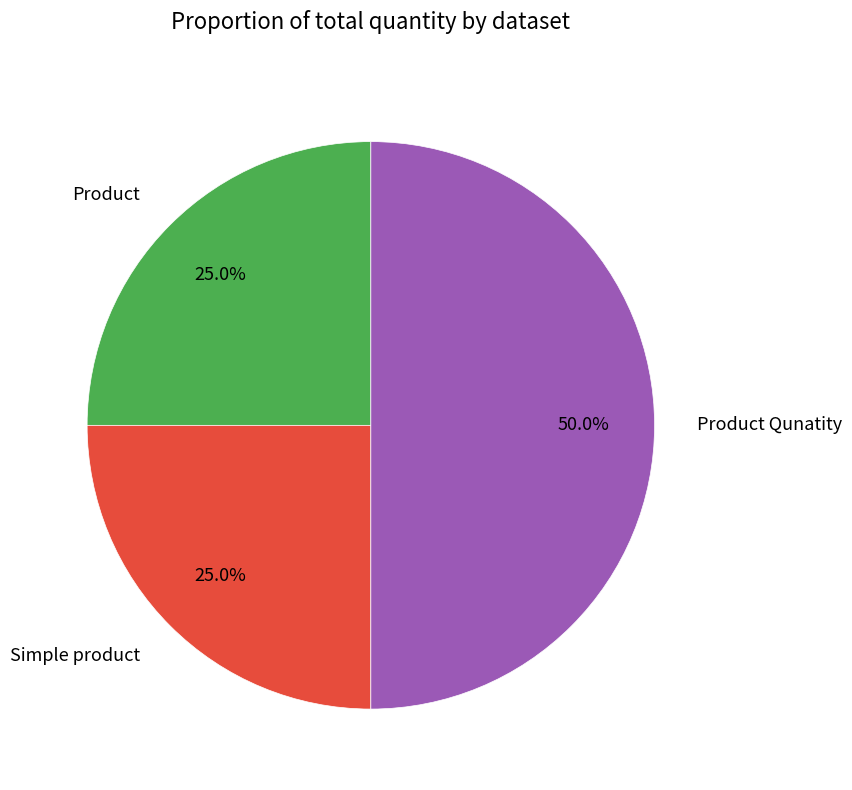

Does Simple product account for over 50% of the chart?

No